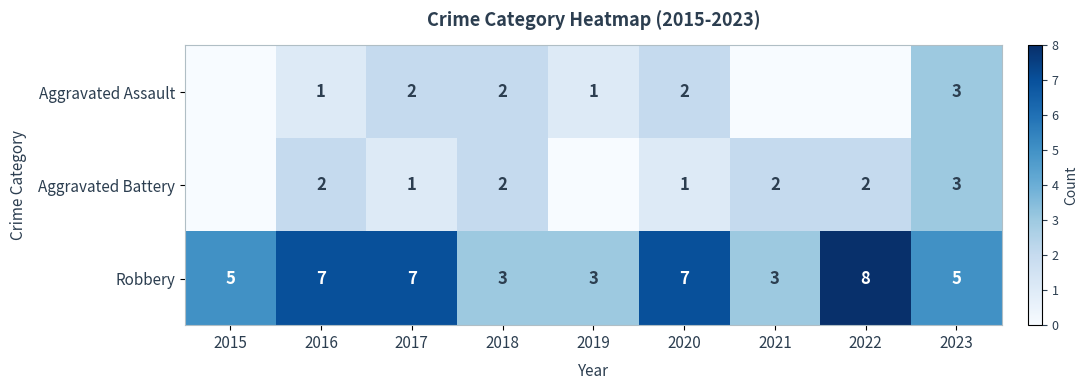

What is the approximate value of Robbery at 2022?

8